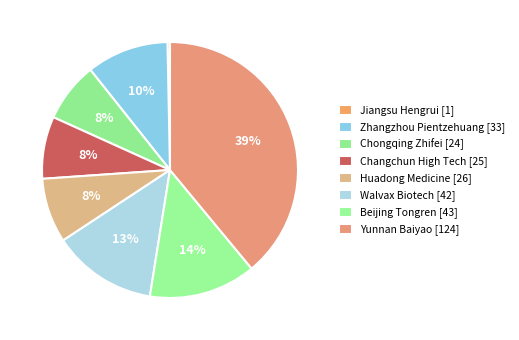

How many slices are in this pie chart?

8